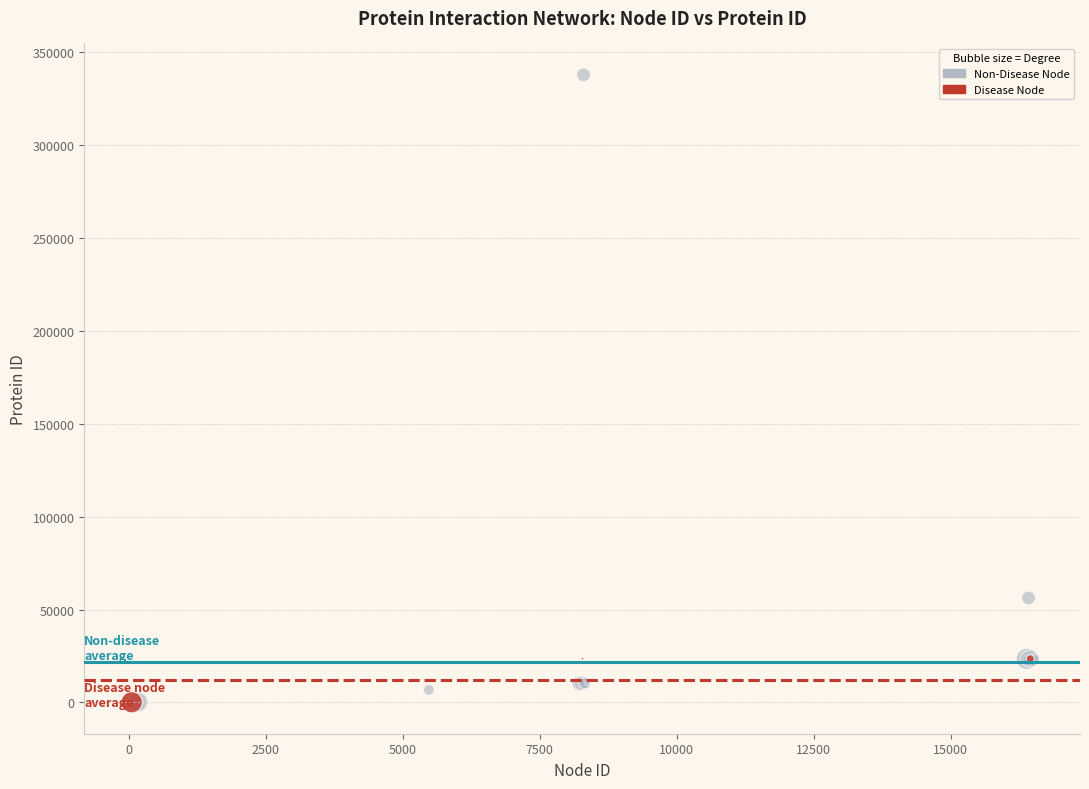

Which series has the widest spread of Y values?

Non-Disease Node